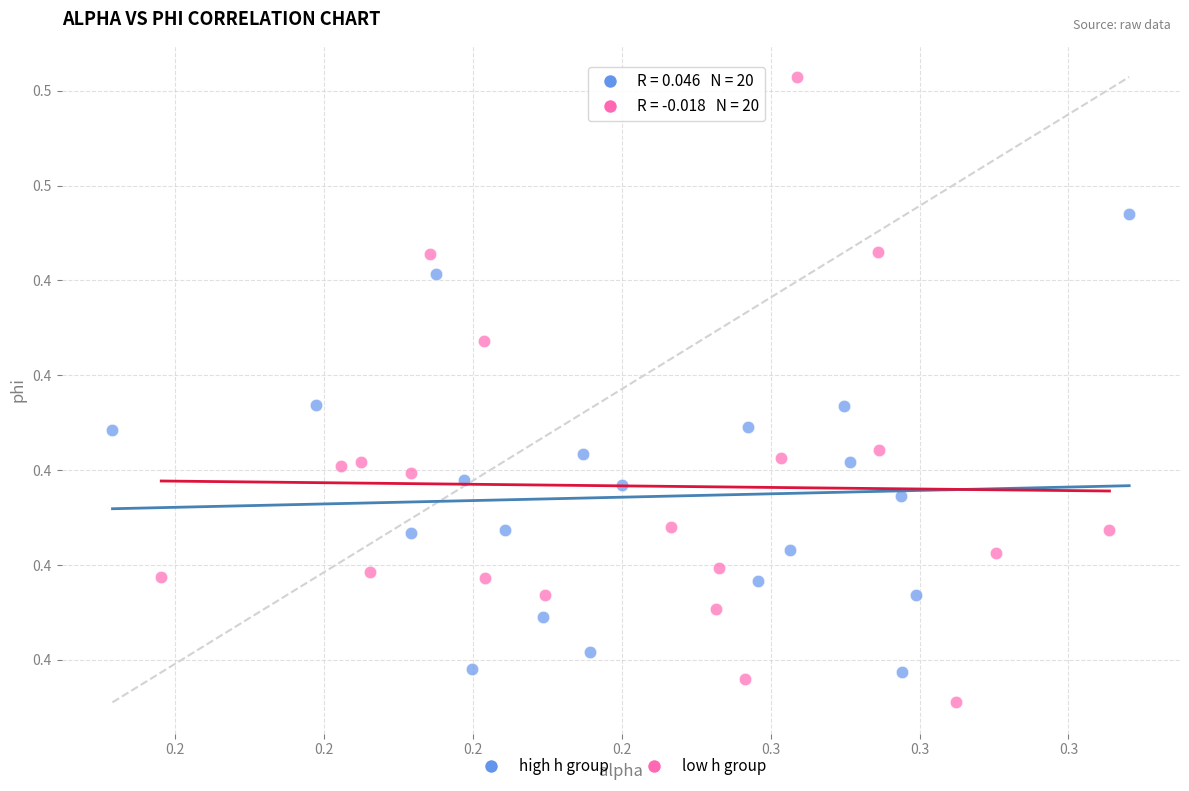

Which series has the widest spread of Y values?

low h group